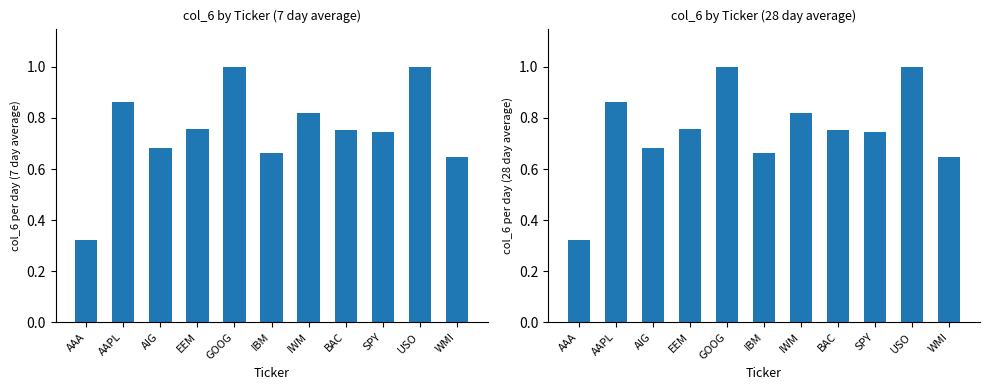

What value does the data have at AIG?

0.7